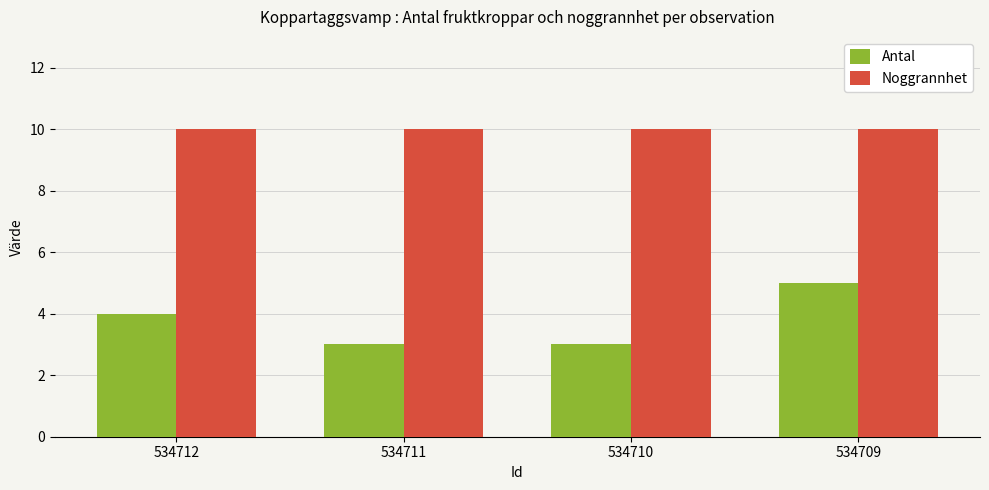

What is the minimum value for Noggrannhet?

10